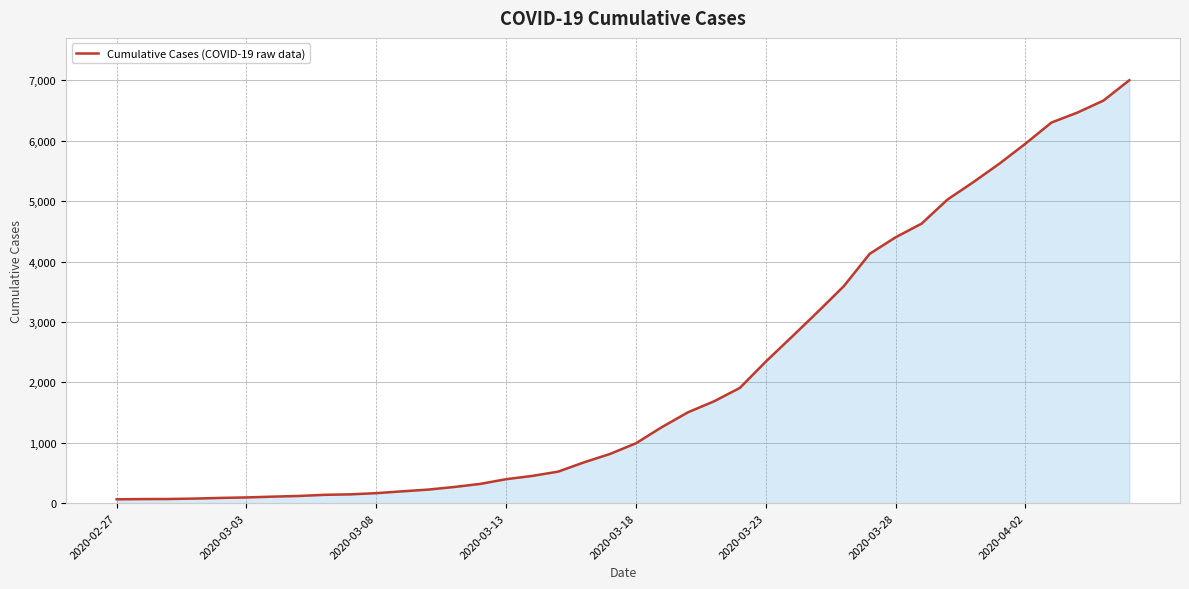

What is the greatest value displayed?

7002